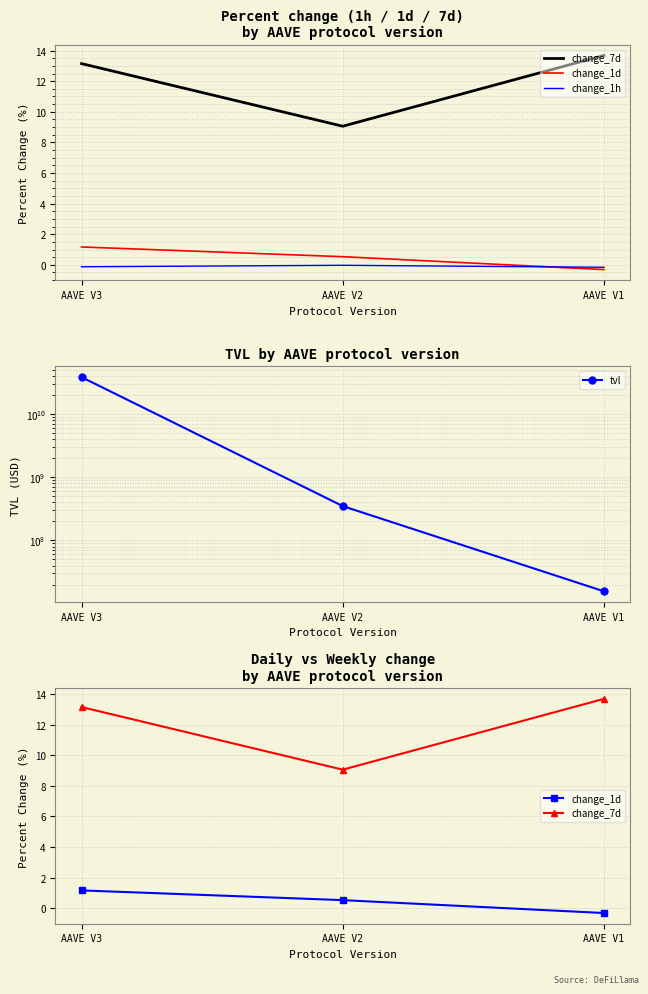

Which category has the highest value in the change_1d series?

AAVE V3